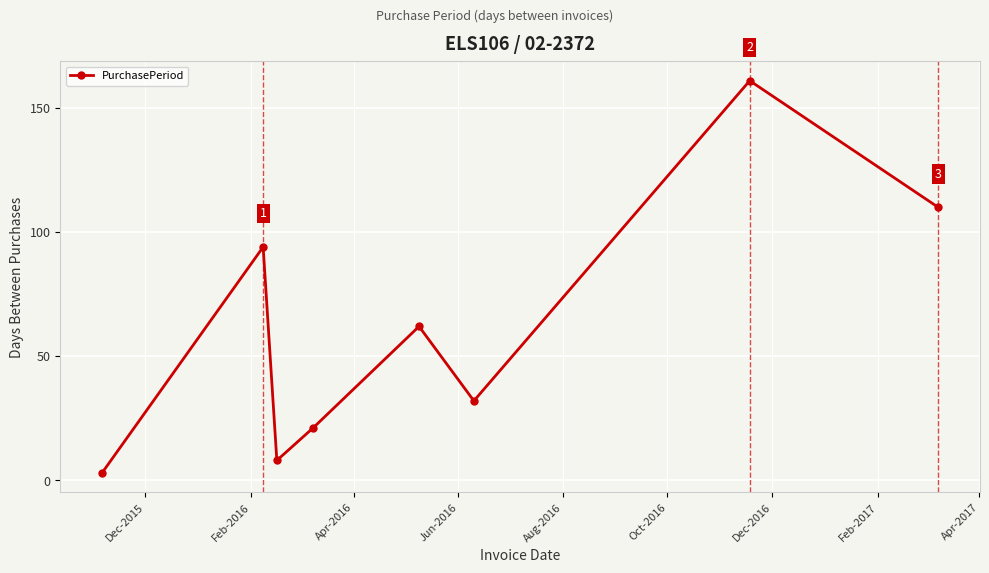

True or false: there are more than 1 points higher than both neighbors.

True